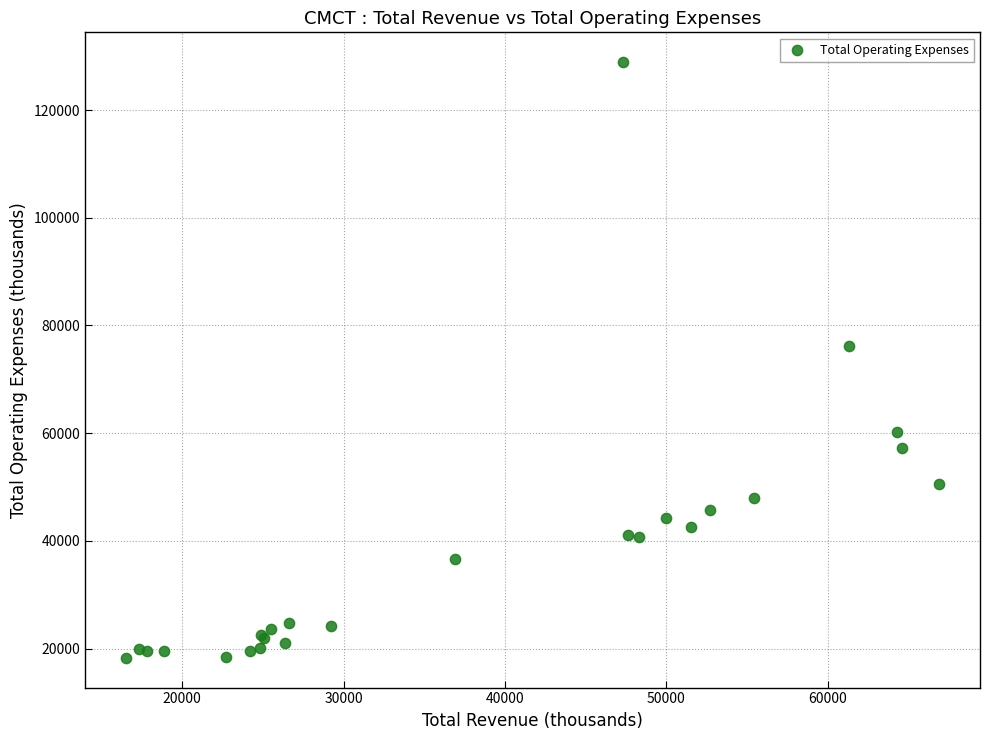

What Y value in the scatter plot is closest to 73600?

76200